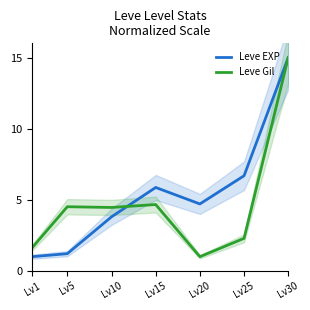

In Leve Gil, how many points are lower than both neighbors (excluding endpoints)?

2